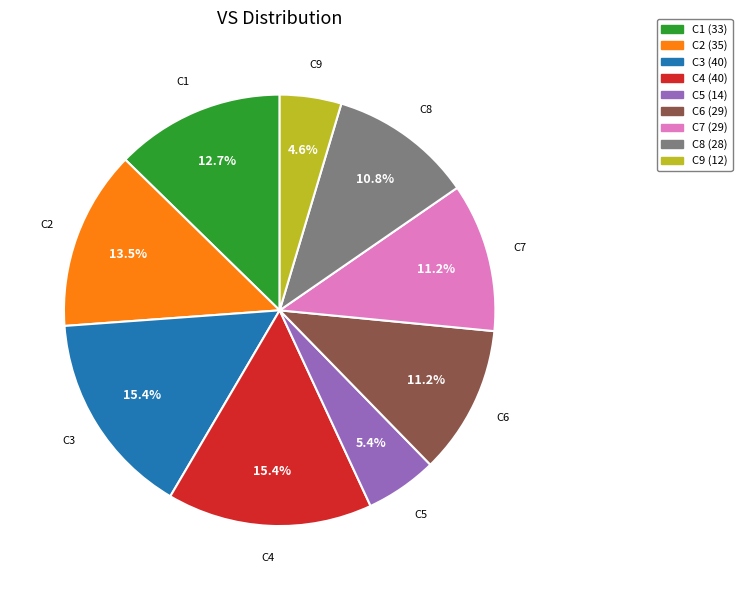

How many segments does this pie chart have?

9